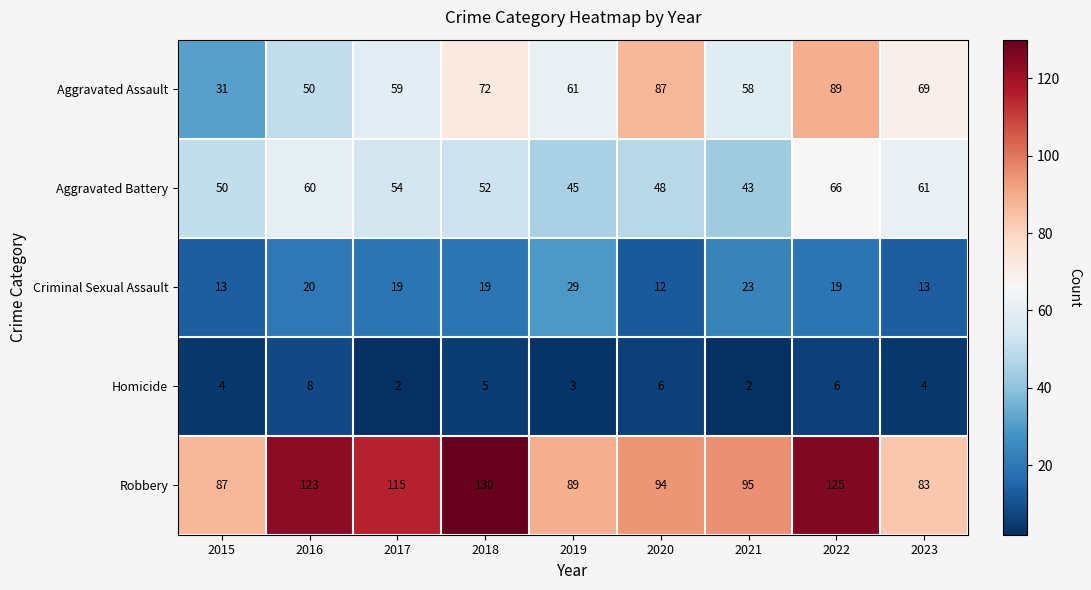

The Aggravated Battery series shows 17 at 2017. True or false?

False